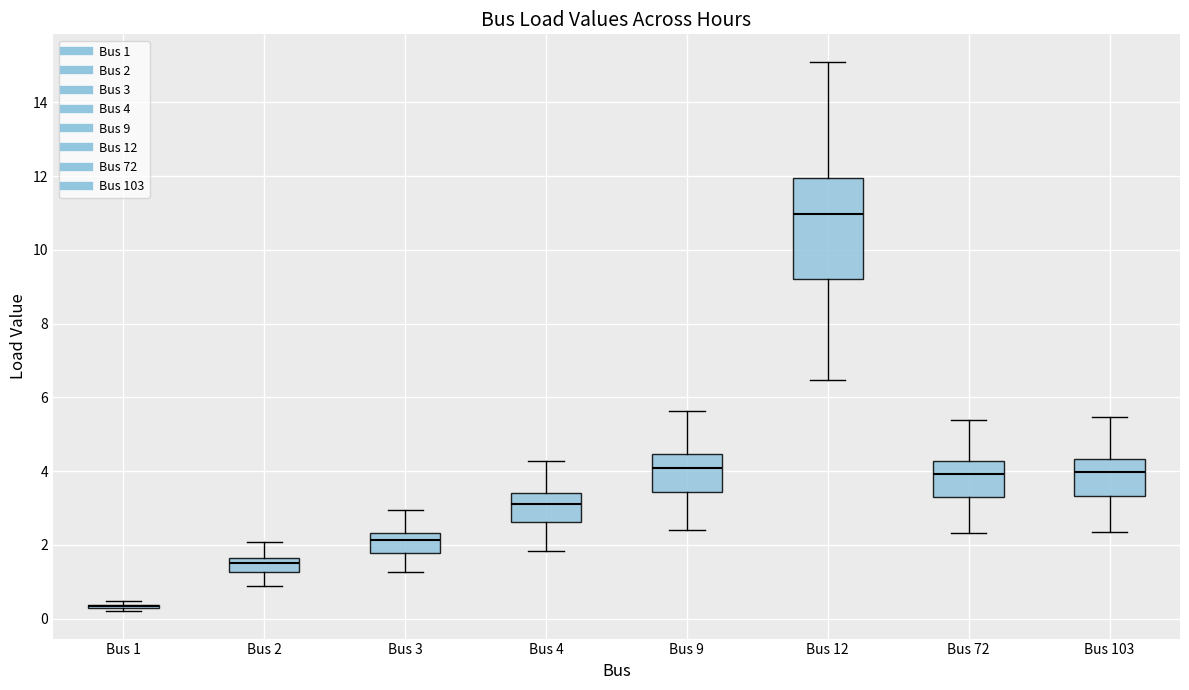

Where does the median line of the box for Bus 12 sit on the y-axis? The values are not printed on the chart, so give them approximately, as read against the axis.

11.0